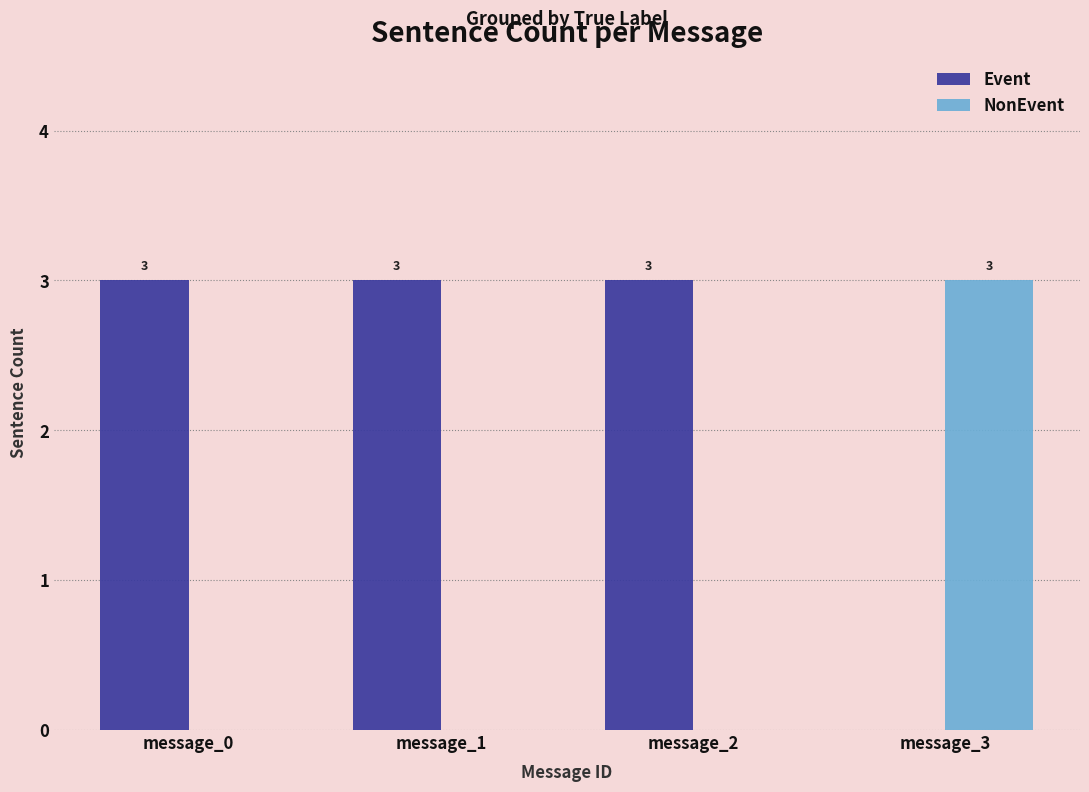

What is the total value across all series at message_1?

3